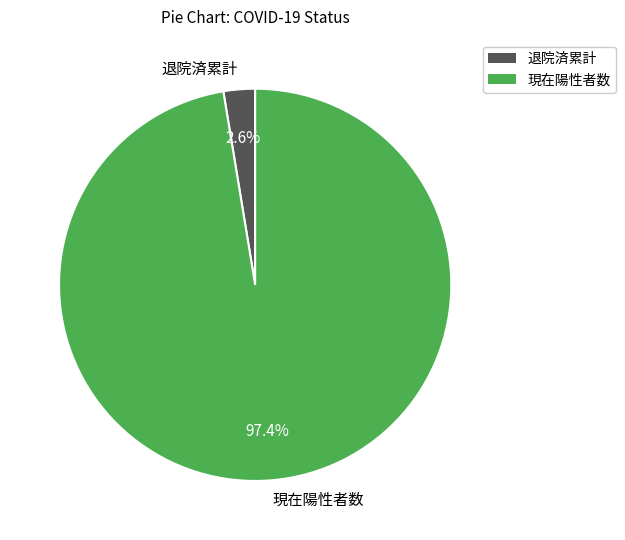

Which category has the biggest portion of the pie?

現在陽性者数